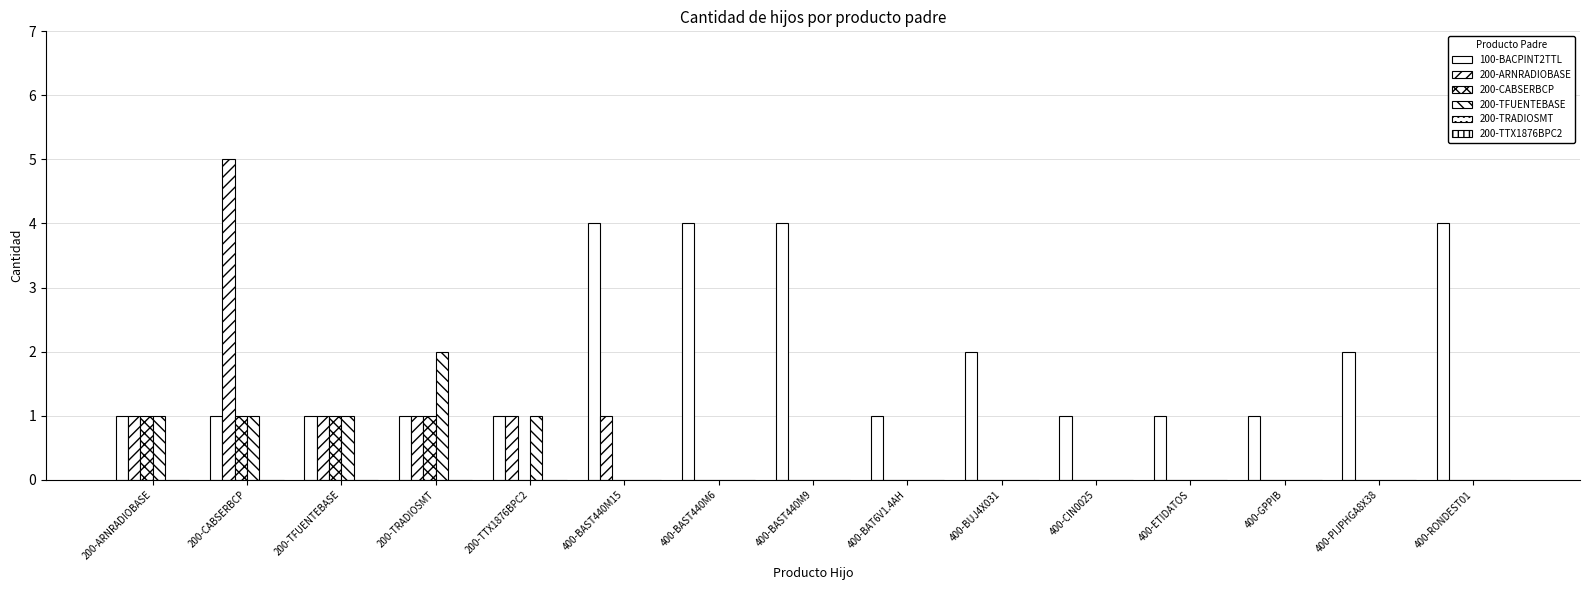

How many series are shown in this chart?

4